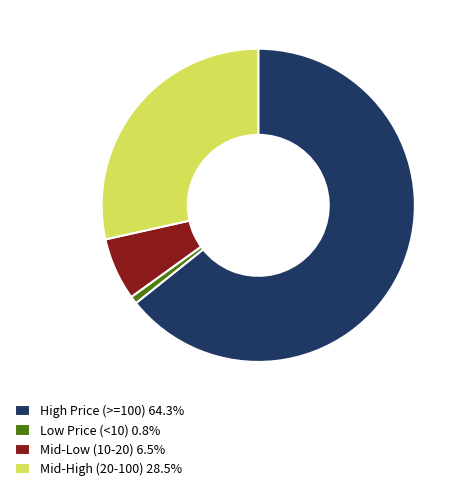

Do Mid-Low (10-20) 6.5% and High Price (>=100) 64.3% together represent more than half of the pie?

Yes